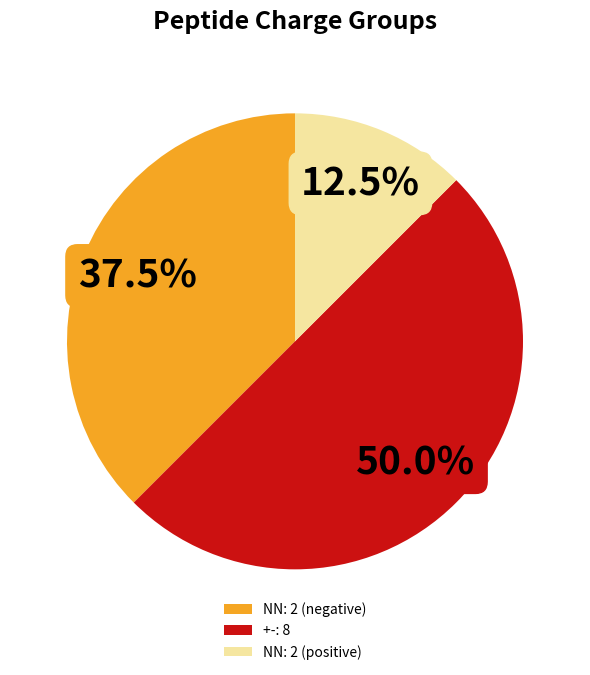

How many slices are in this pie chart?

3